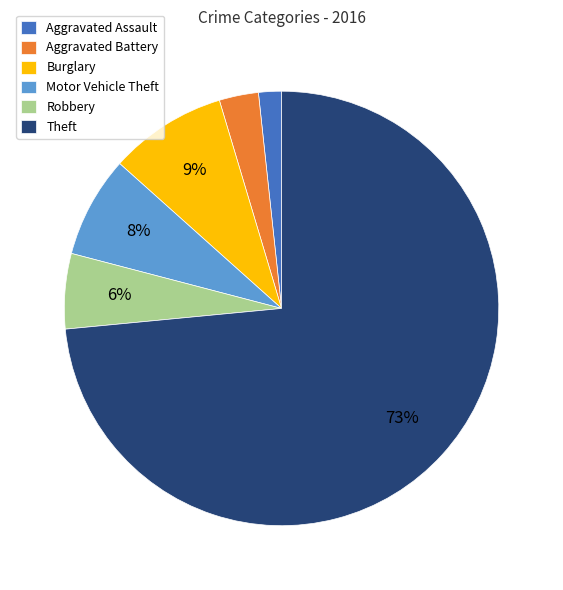

To the nearest percent, what is the average slice percentage?

17%